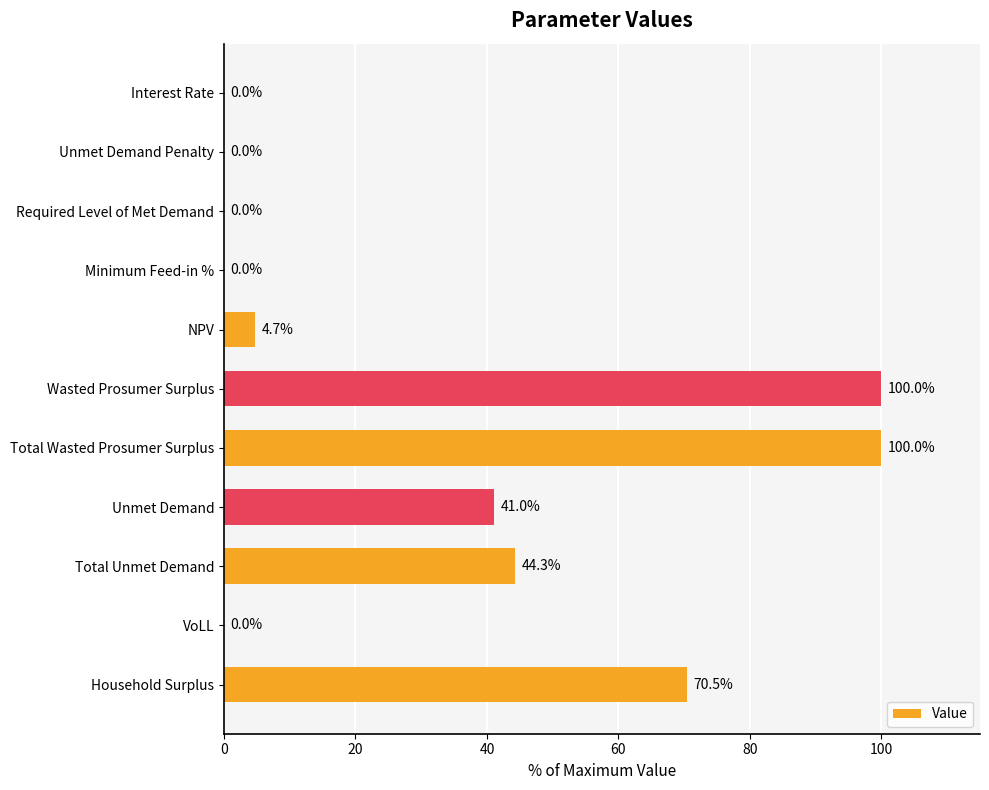

Count the number of data series in this chart.

1